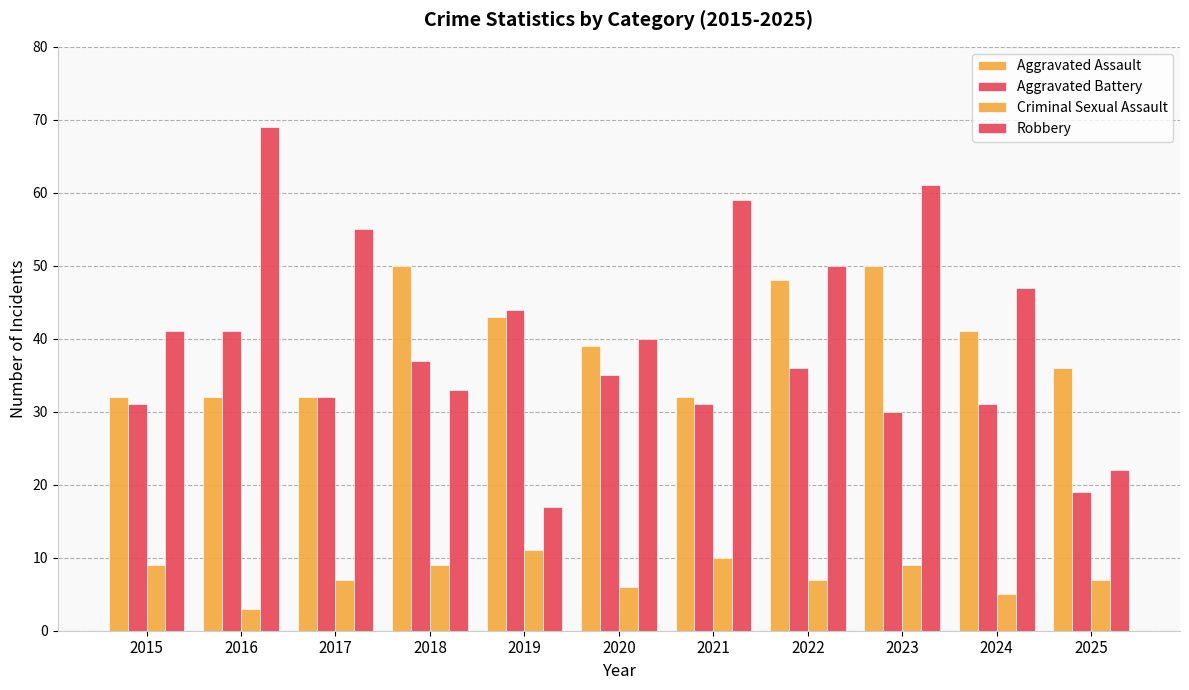

Which series has the largest total across all categories?

Robbery